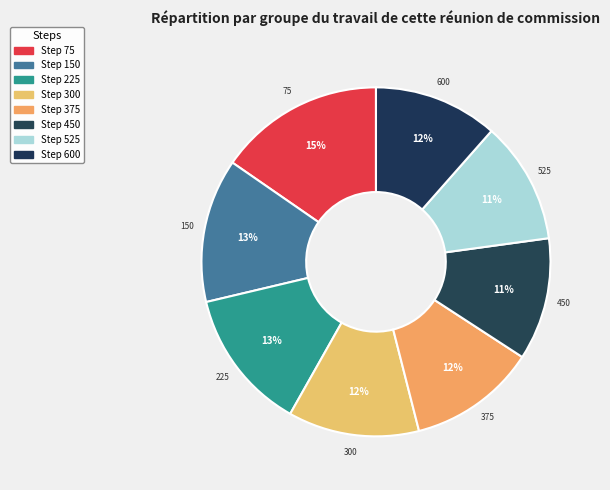

Count the number of slices in the pie.

8